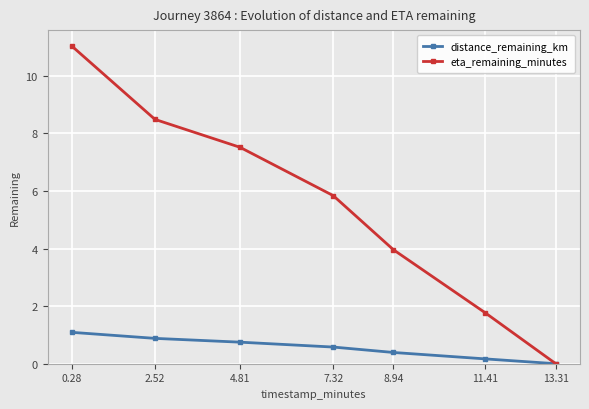

What is the value of the eta_remaining_minutes point at the 5th from the left?

4.0